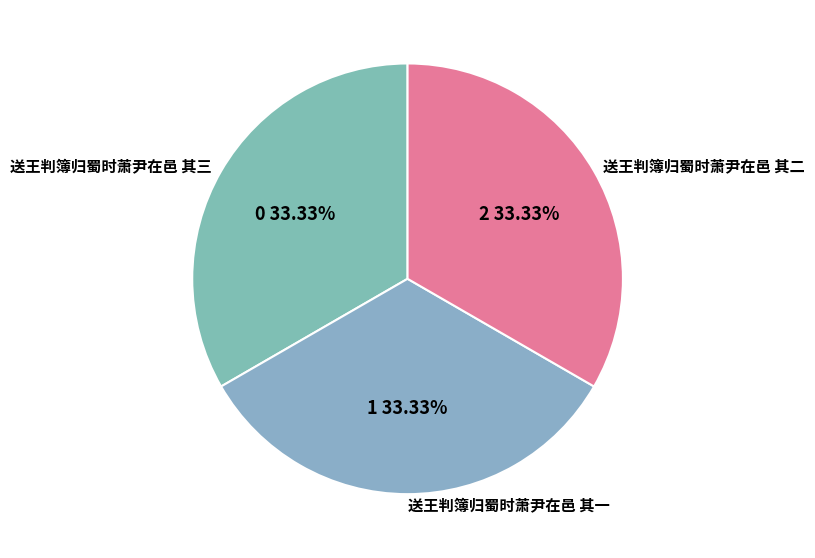

What percentage is the 送王判簿归蜀时萧尹在邑 其一 slice, to the nearest percent?

33%